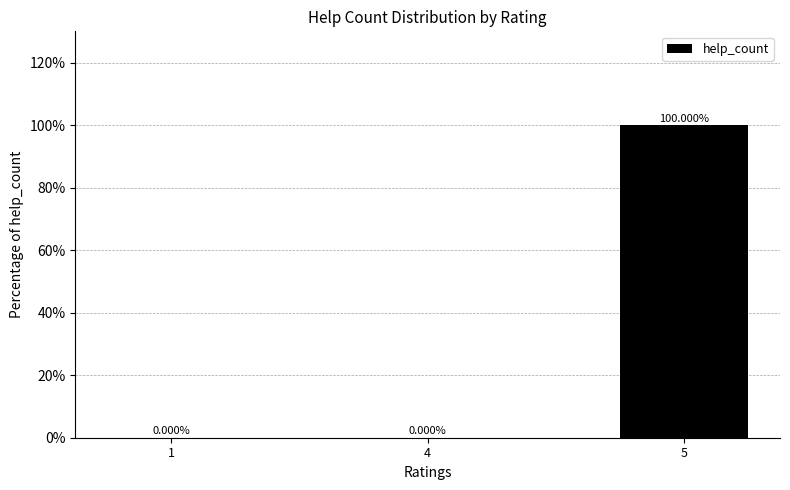

What is the sum of all values?

100